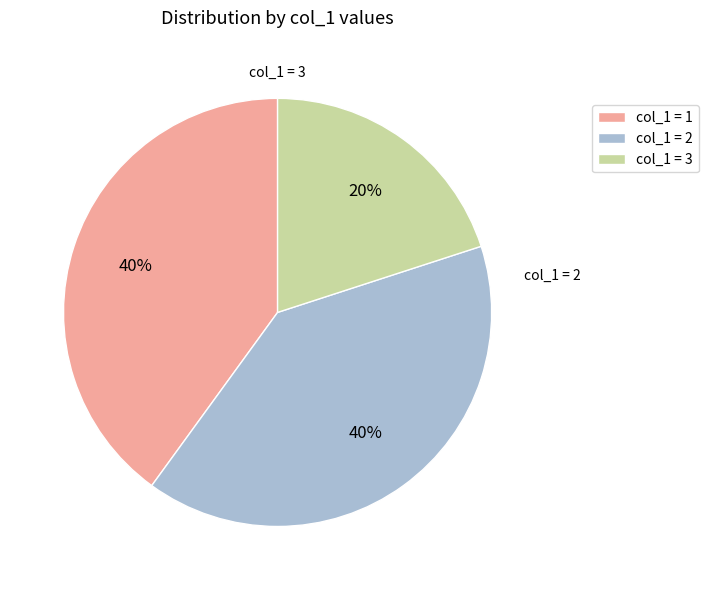

True or false: col_1 = 2 accounts for 40% of the total.

True